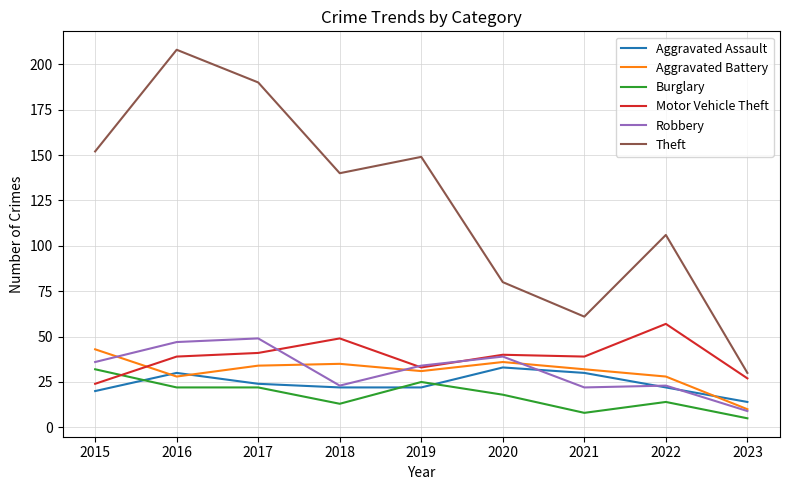

Is the value of Robbery at 2020 greater than the value of Aggravated Assault at 2020?

Yes